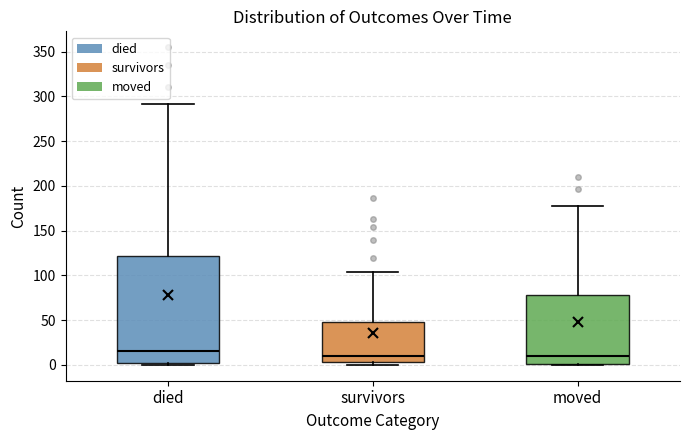

Reading left to right, read every box against the y-axis: the position of its median line, the range the box covers, and the ends of its whiskers. The values are not printed on the chart, so give them approximately, as read against the axis.

died: median 15, box 0 to 120, whiskers 0 to 290
survivors: median 10, box 5 to 50, whiskers 0 to 105
moved: median 10, box 0 to 80, whiskers 0 to 175